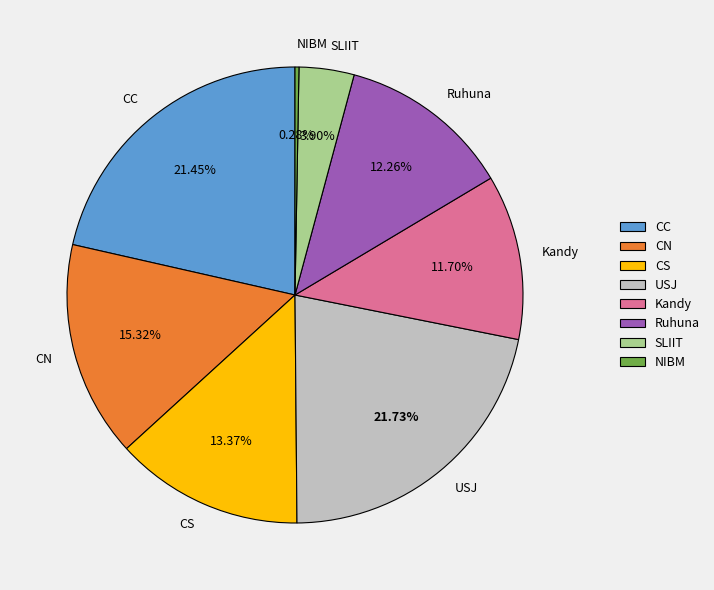

True or false: Kandy accounts for 1% of the total.

False